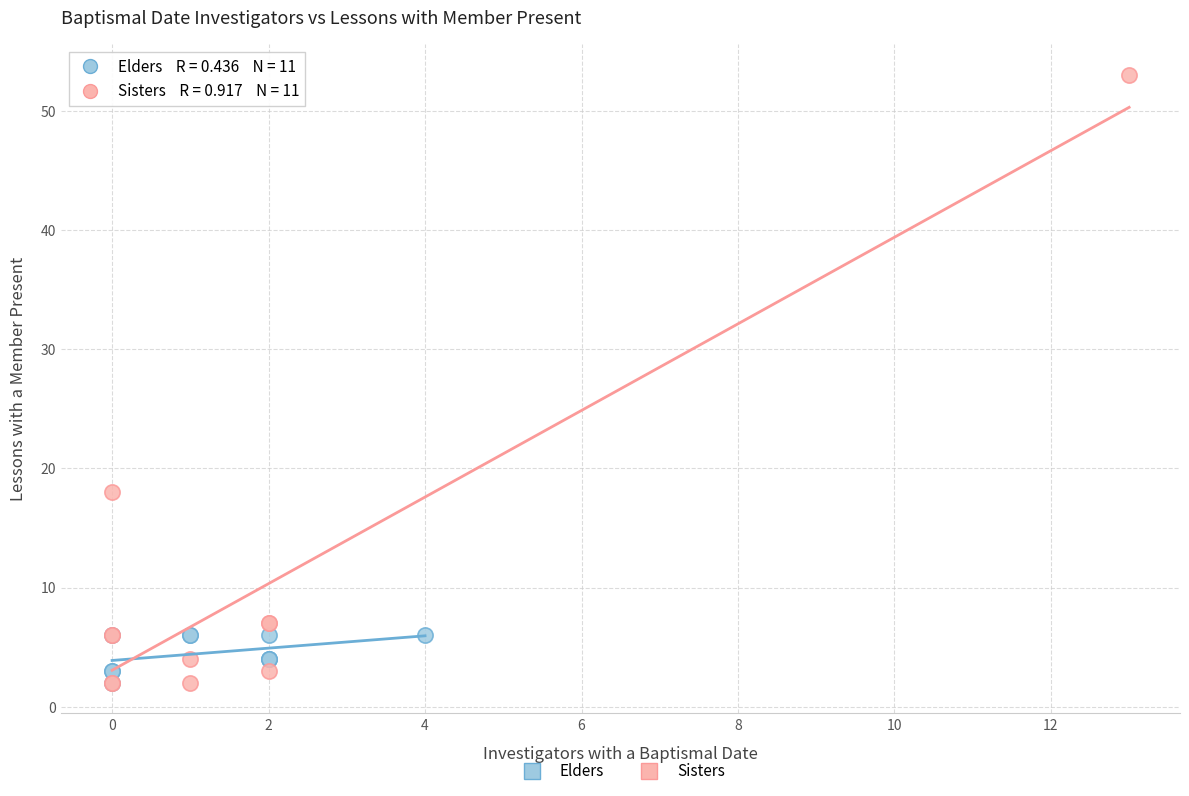

Which series has the widest spread of Y values?

Sisters